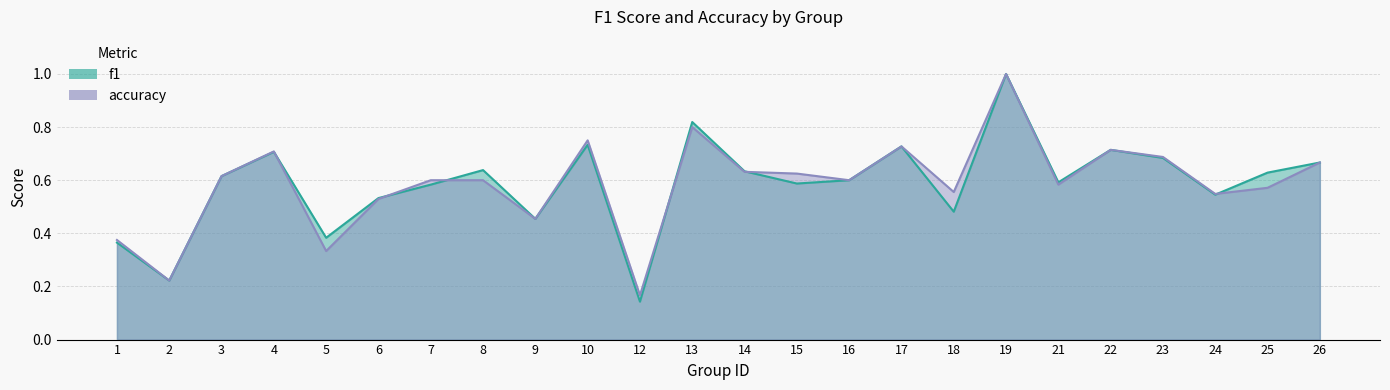

Between 19 and 16, which is larger?

19